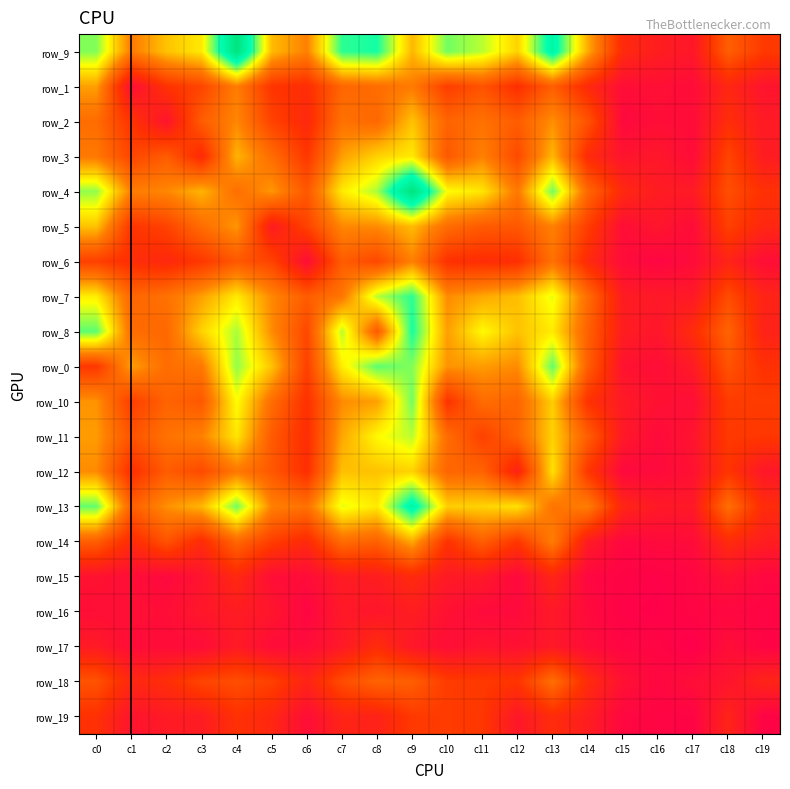

What is the total value across all series at c11?

1078